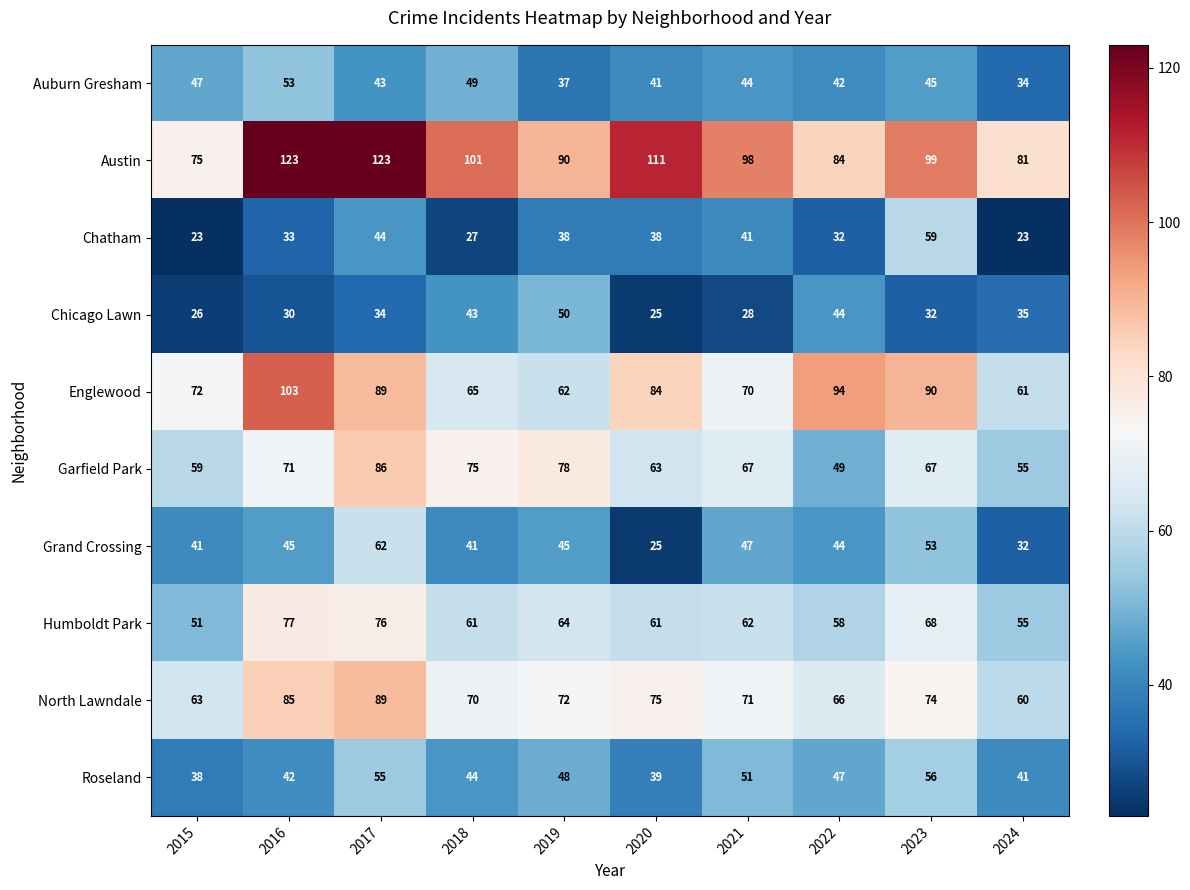

Count the number of data series in this chart.

10